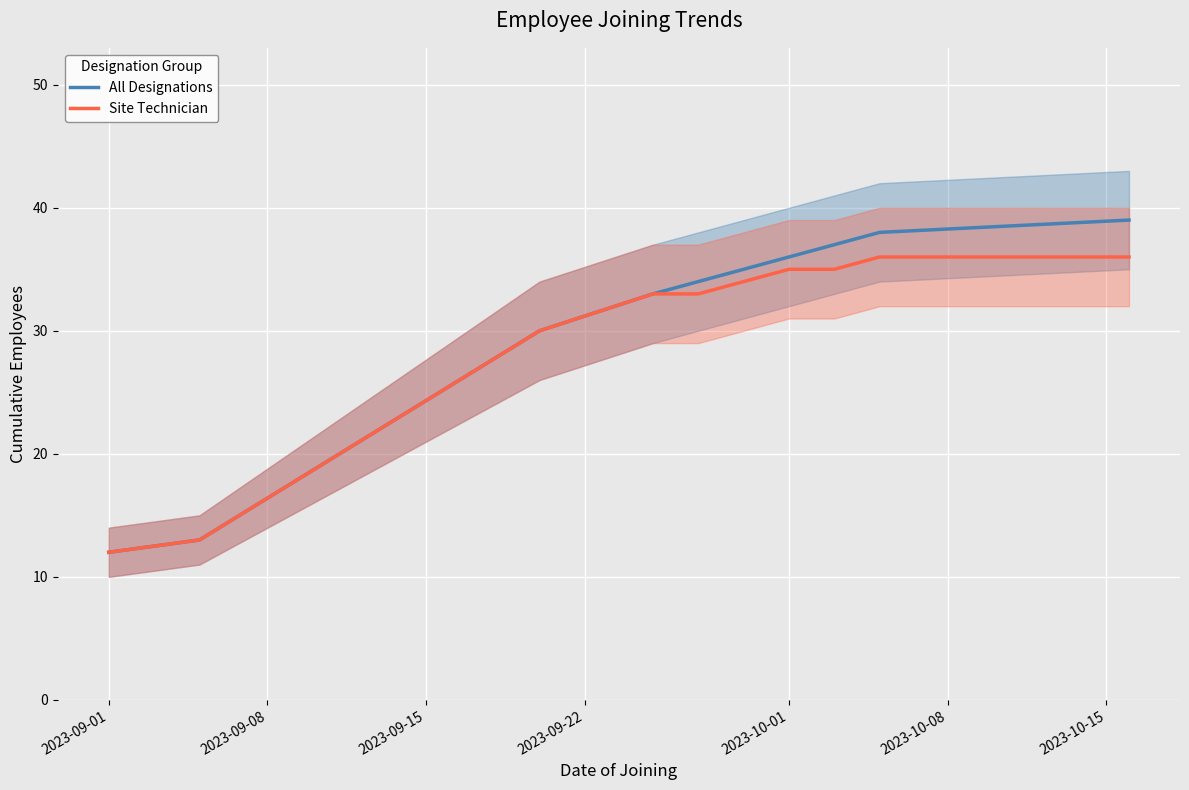

True or false: All Designations and Site Technician cross at least once.

False